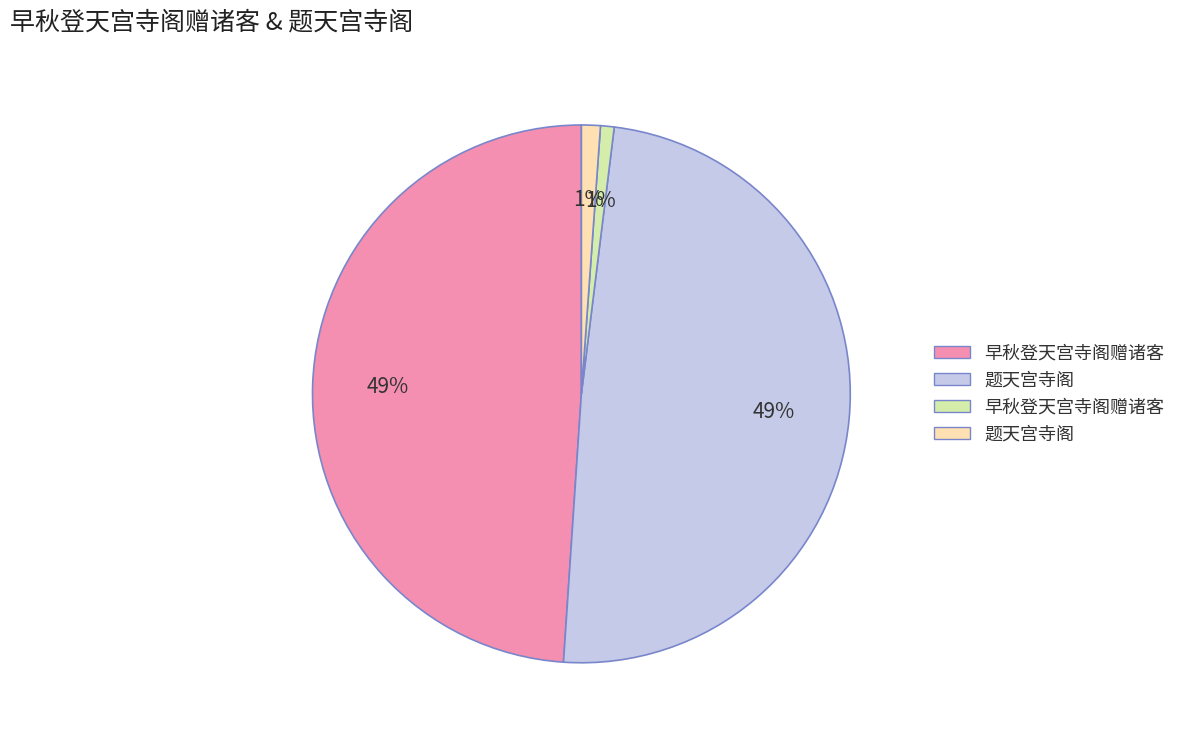

To the nearest percent, what is the average slice percentage?

25%